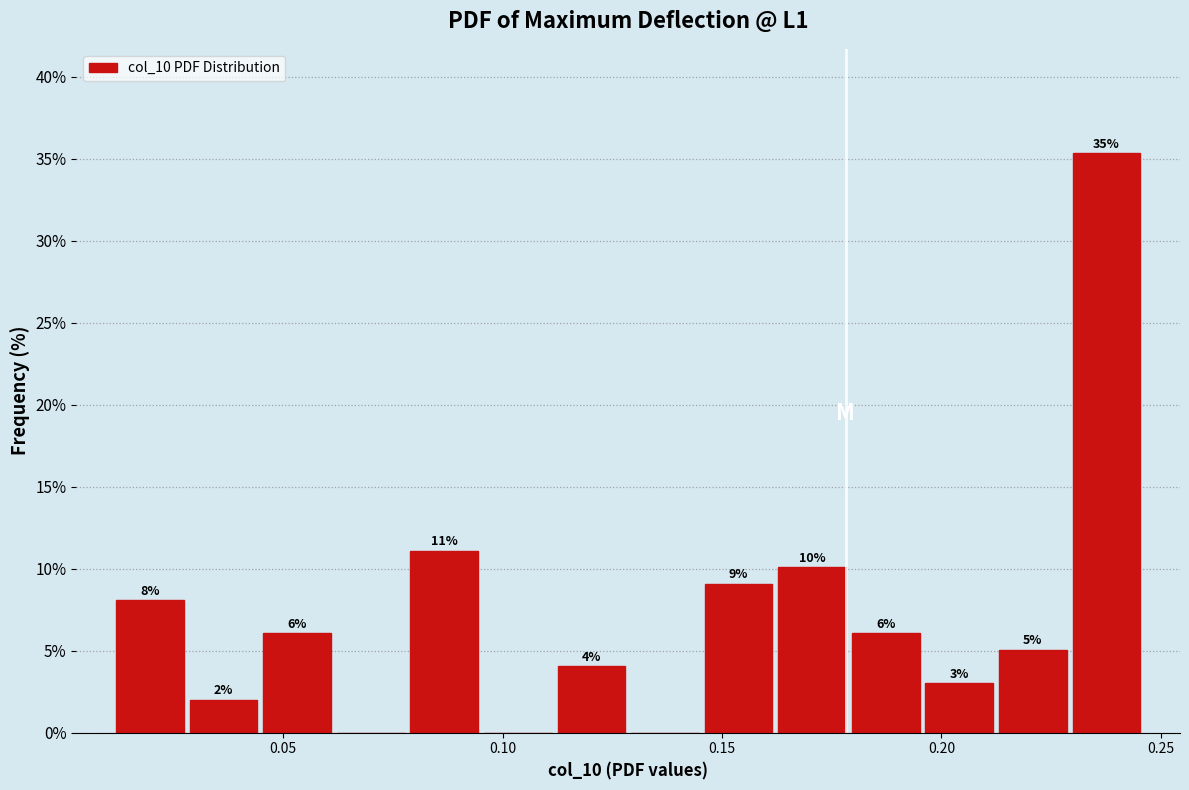

Read against the x-axis, roughly where is the centre of the tallest bar?

0.240